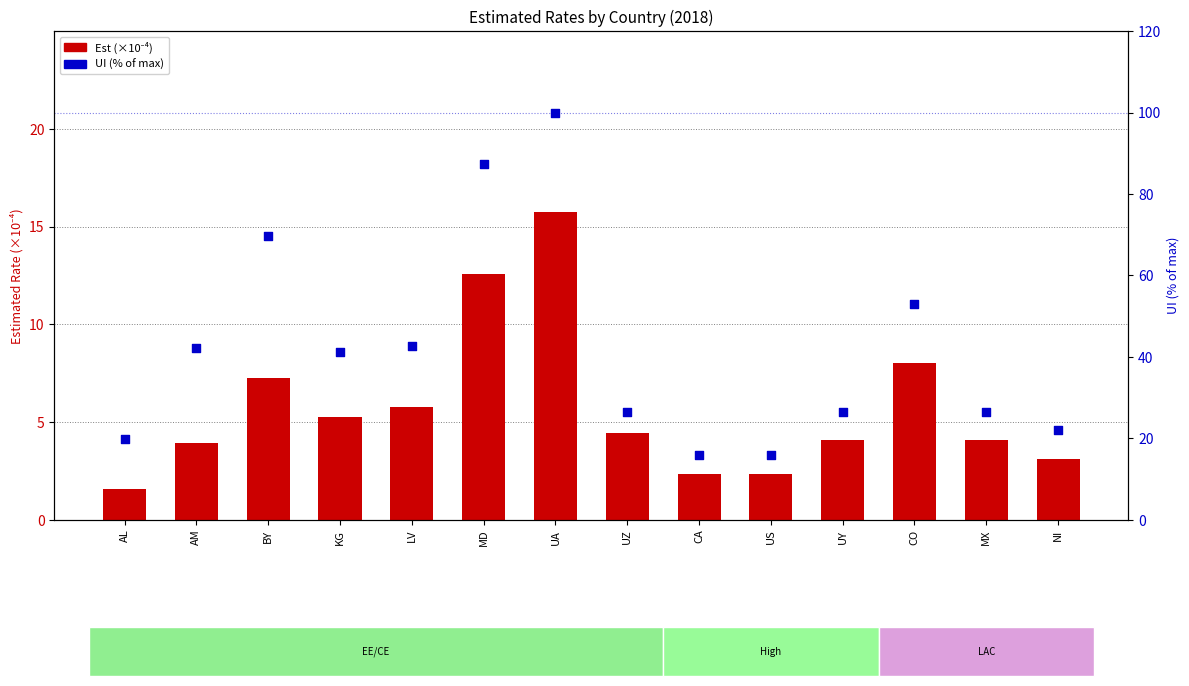

What is the total value across all series at BY?

77.0